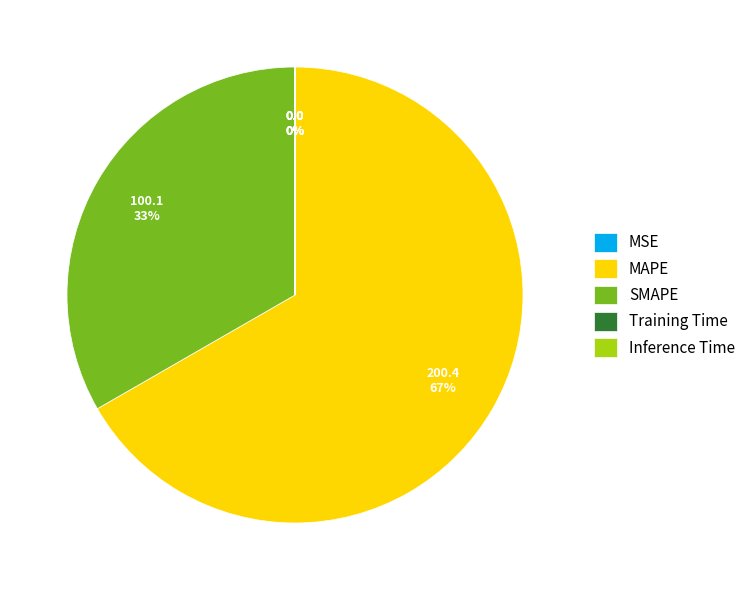

Is there any slice that represents more than half of the pie?

Yes